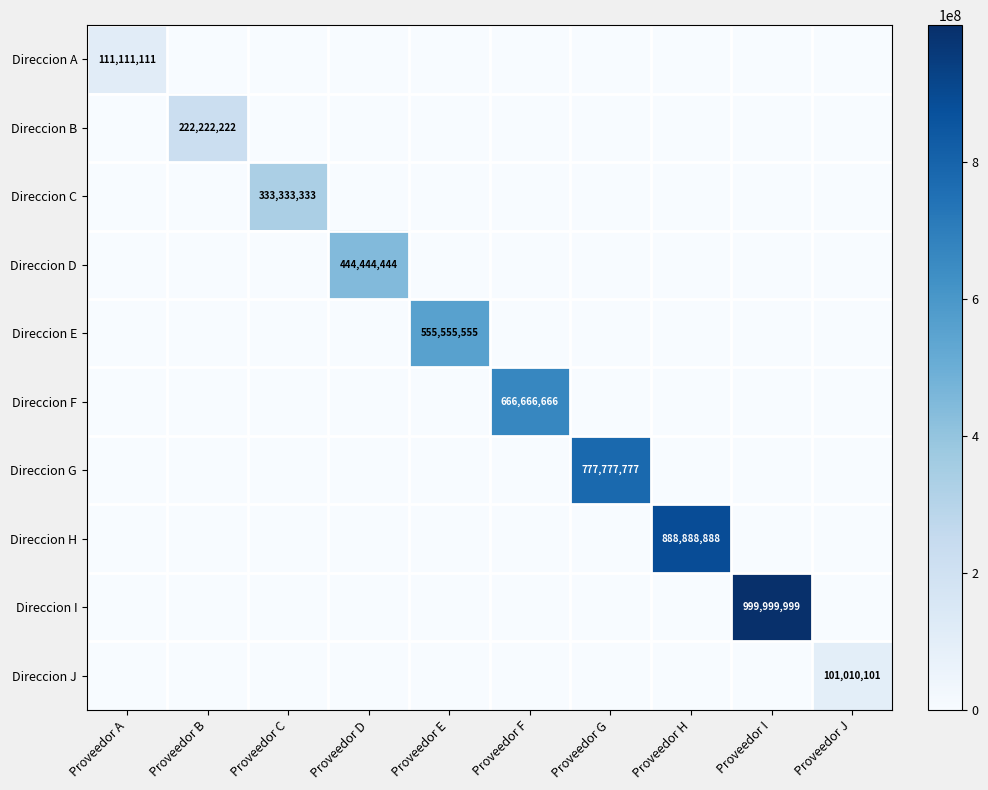

What is the total value across all series at Proveedor D?

444444444